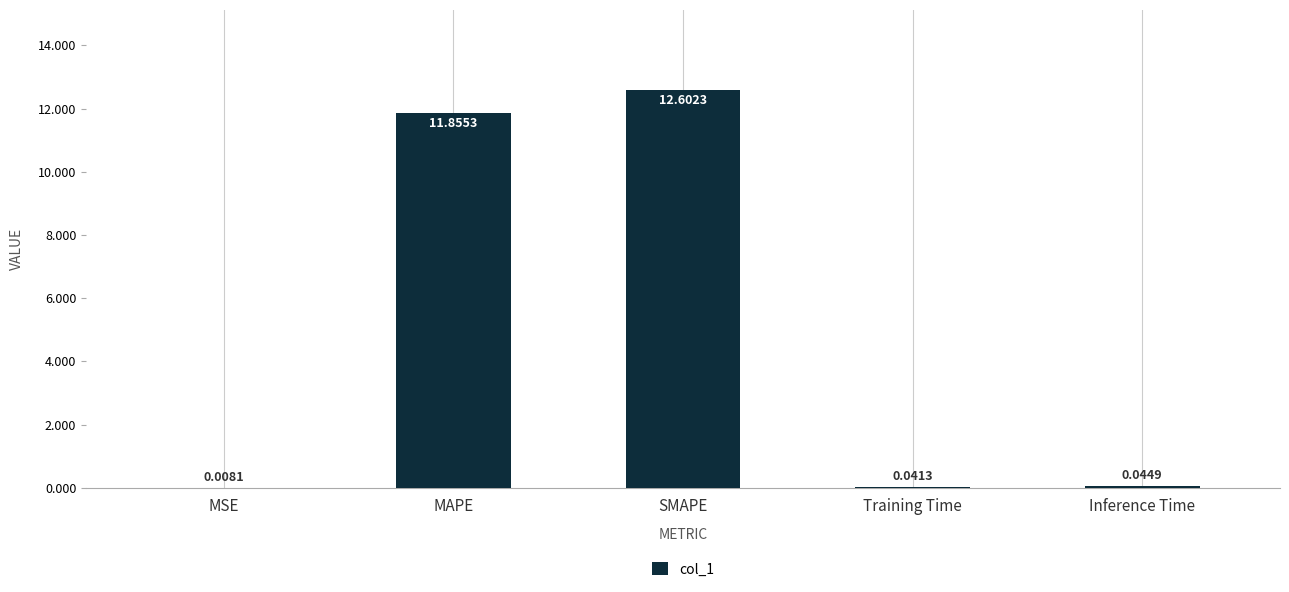

Is it true that the value at MAPE is 11.9?

True